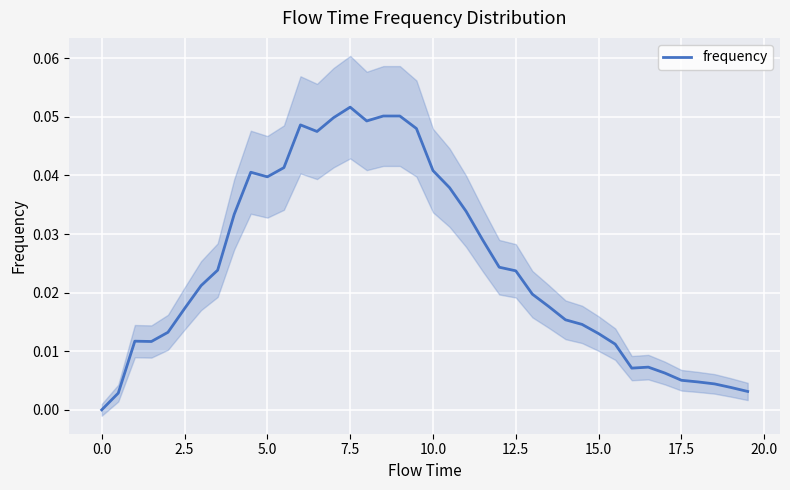

Count the number of values greater than 0.

39